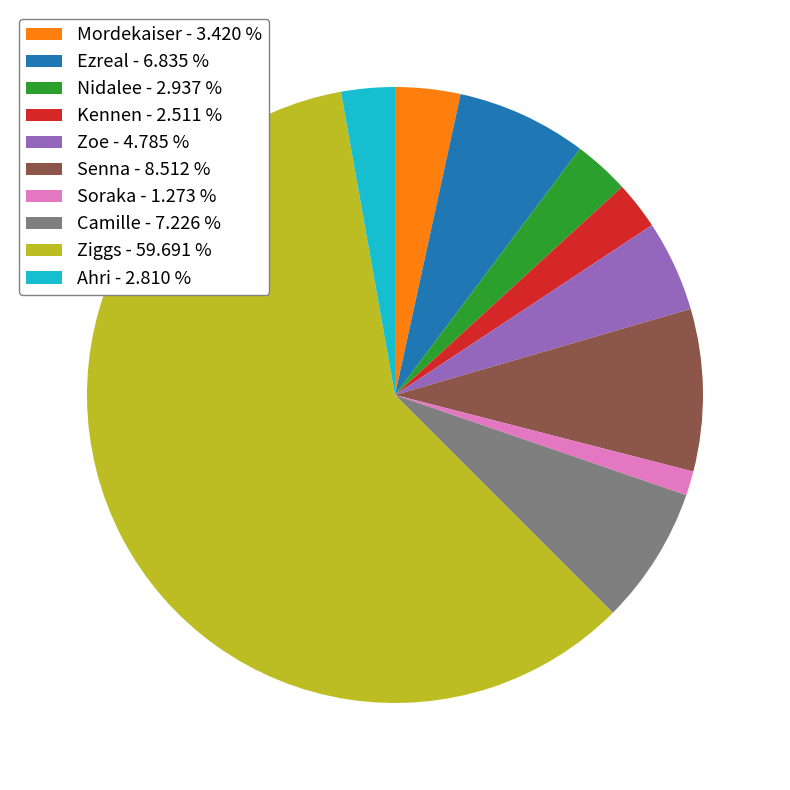

What is the ratio of the value at Ahri to the value at Ezreal?

0.4